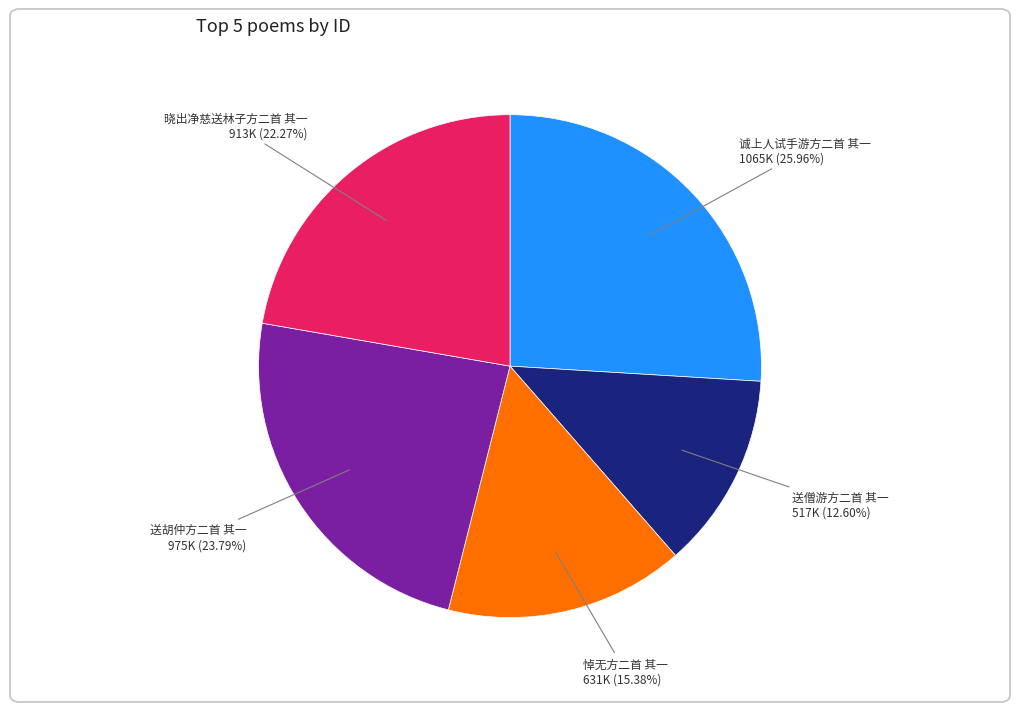

Is there a majority slice in this chart?

No